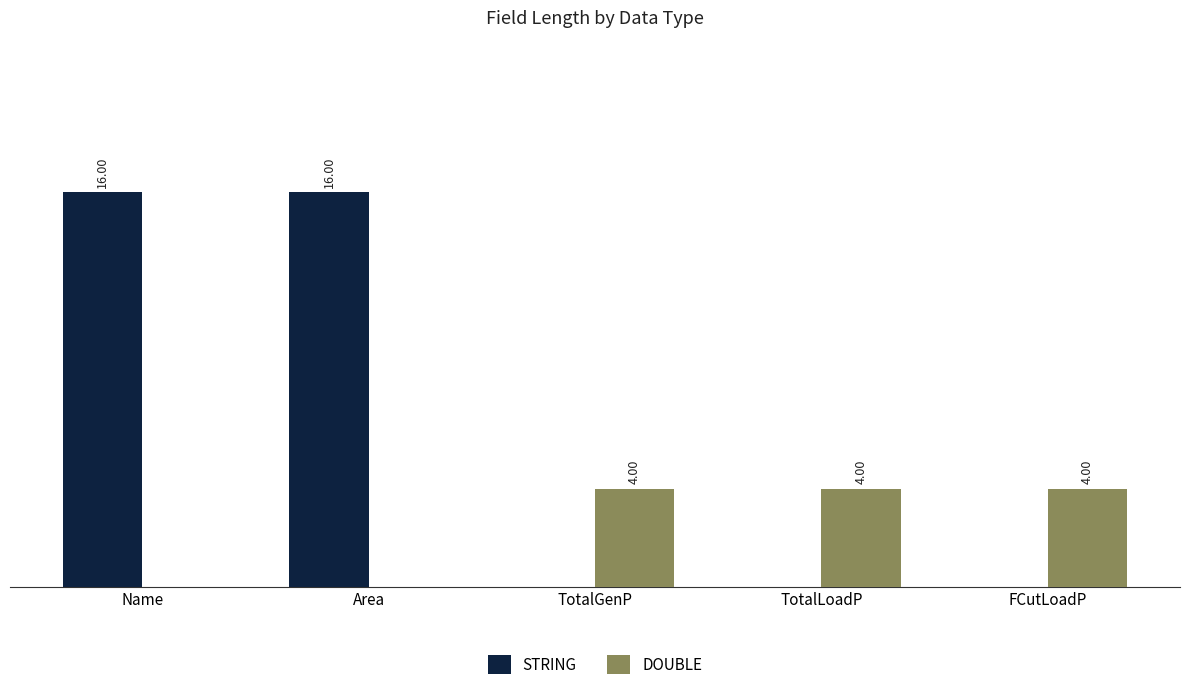

Which series has the largest total across all categories?

STRING